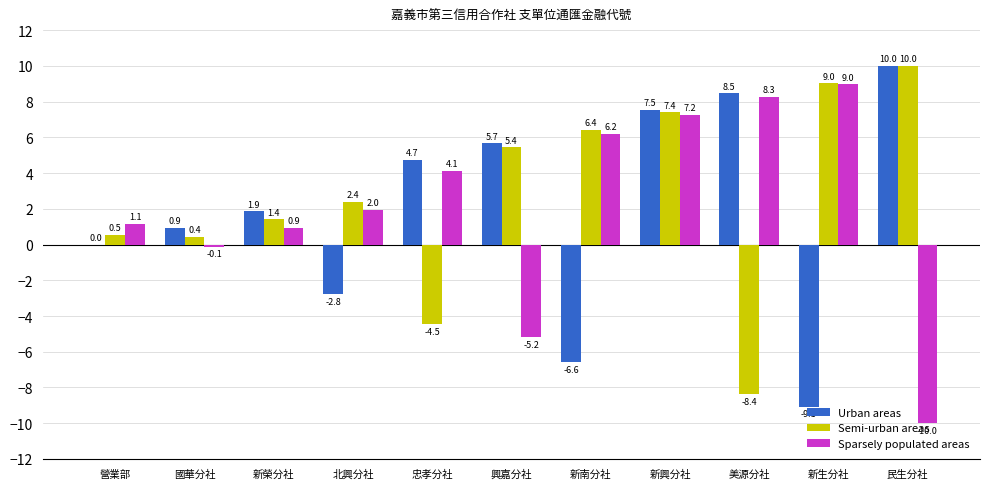

How many groups of bars are there?

11